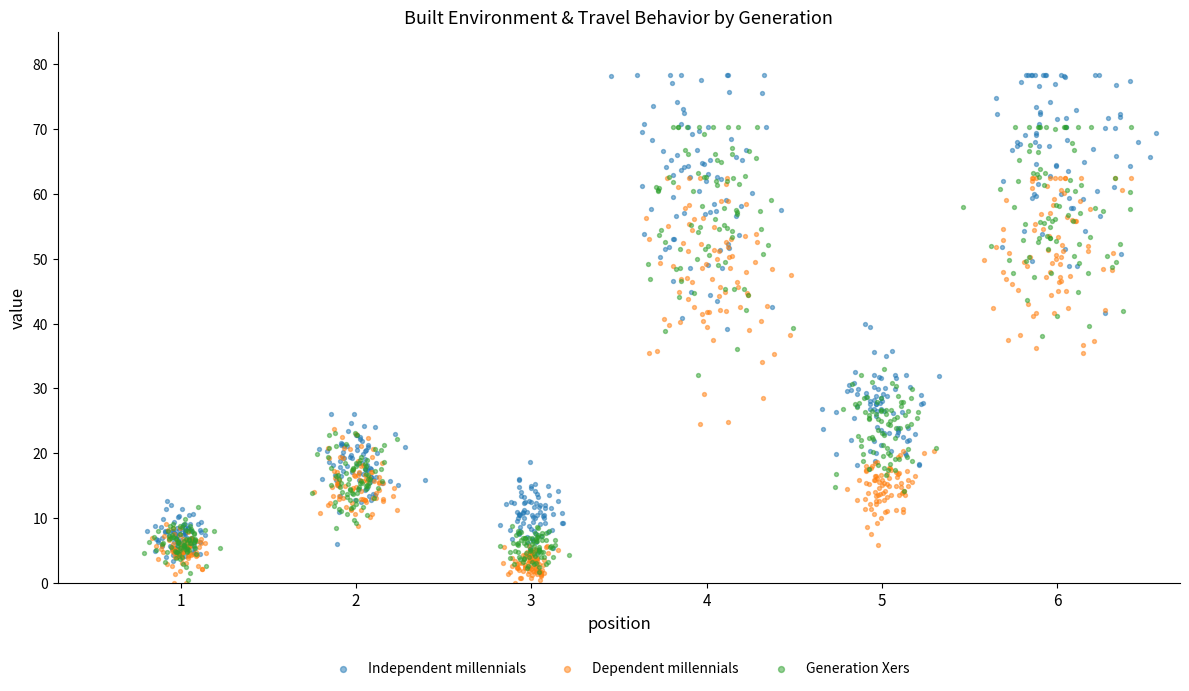

Which series has the widest spread of Y values?

Independent millennials